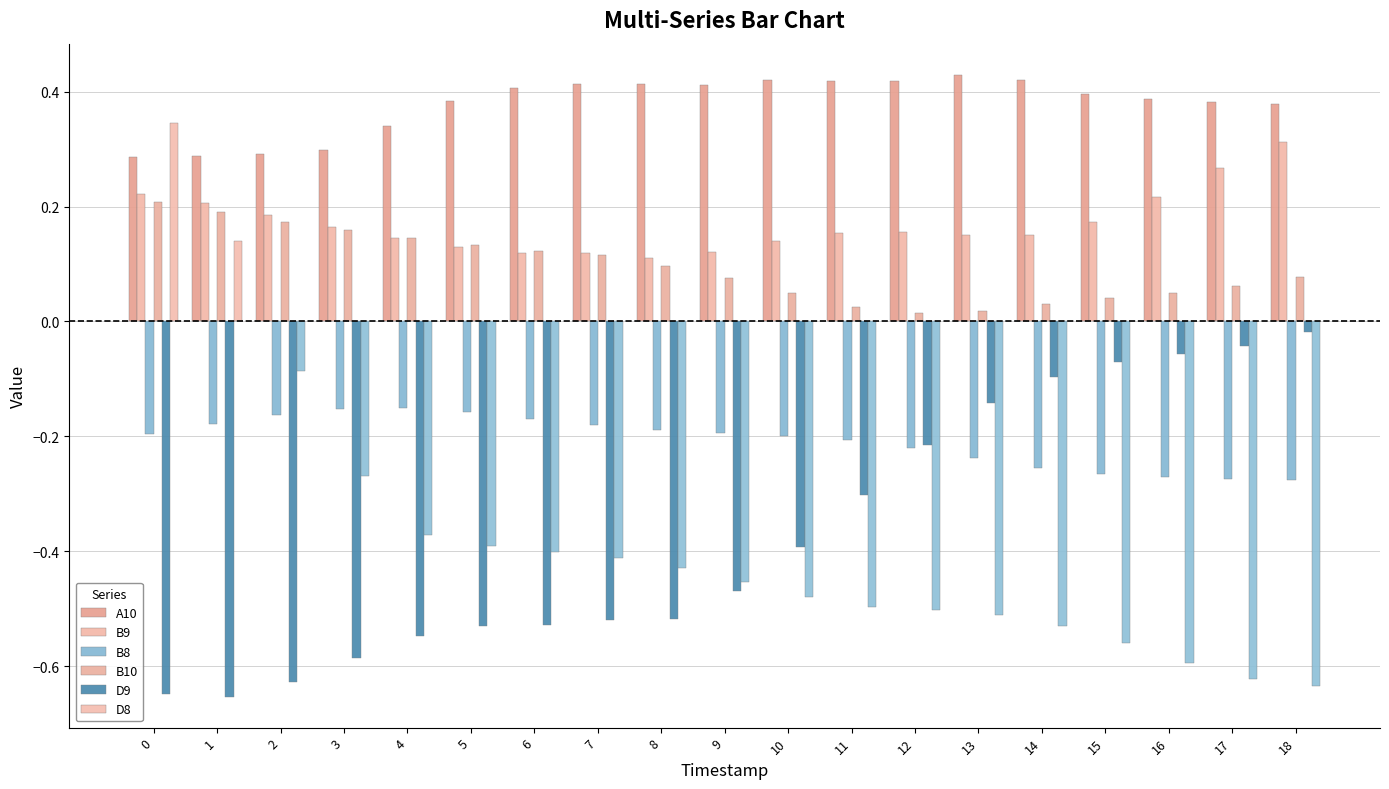

Is the value of B9 at 17 greater than the value of A10 at 5?

No